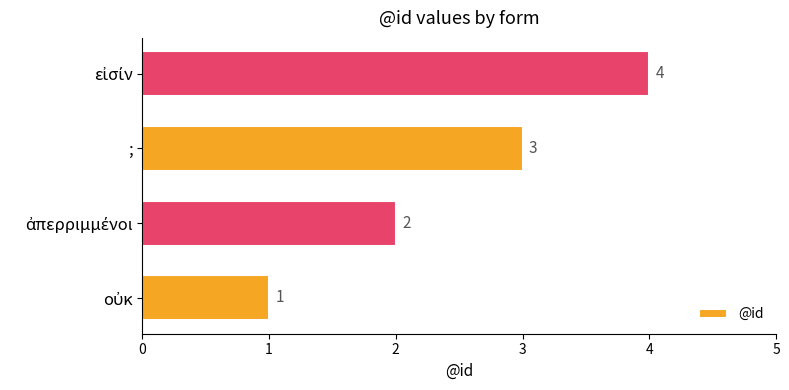

How many values are between 2 and 4?

3